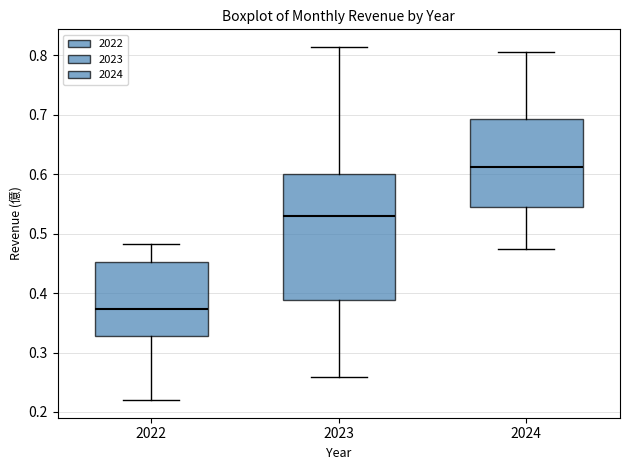

Which box has the highest median line?

2024